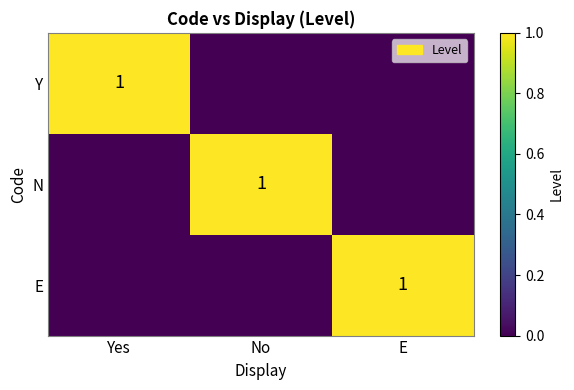

Is it true that N equals 2 at No?

False